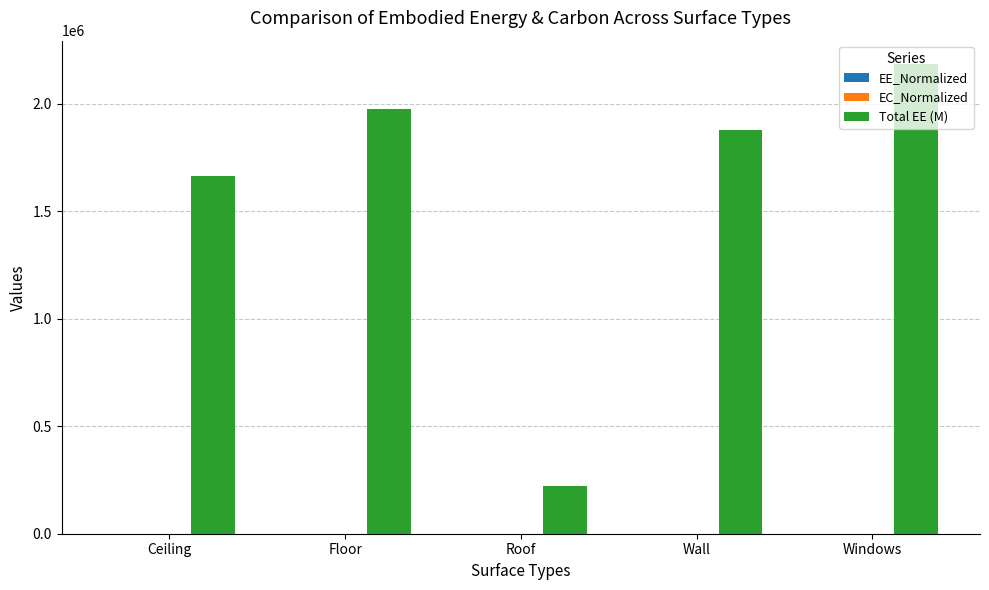

Which series changed the most between Roof and Windows?

Total EE (M)